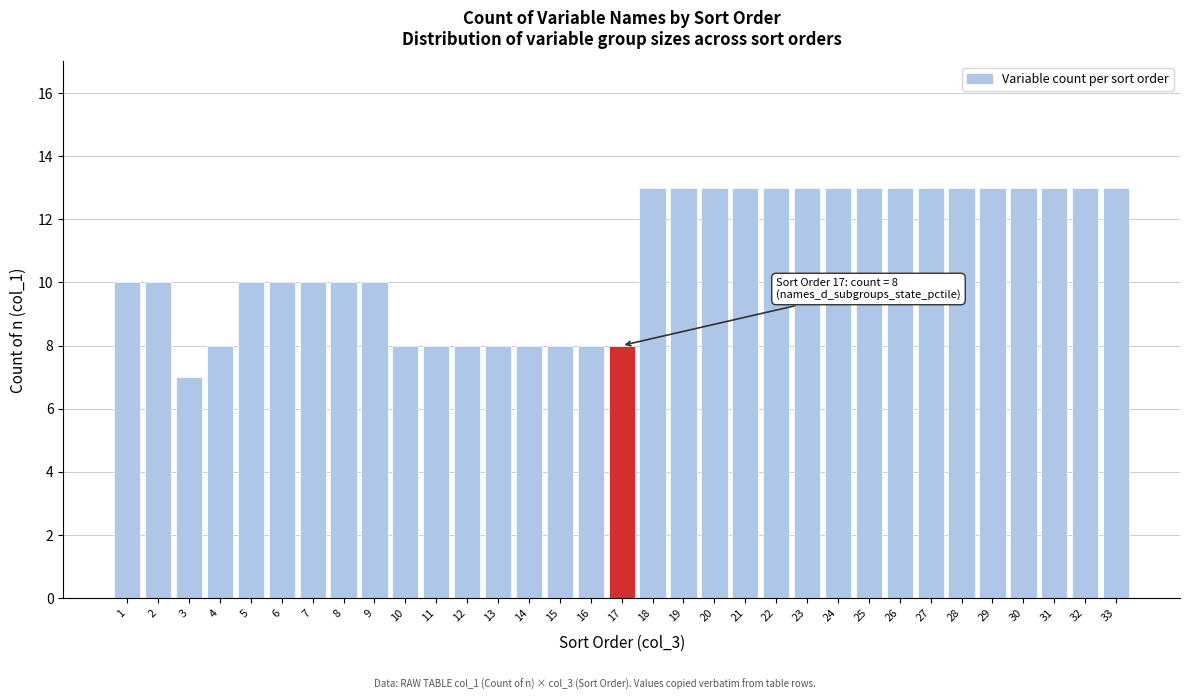

What is the value of the 23rd bar from the left?

13